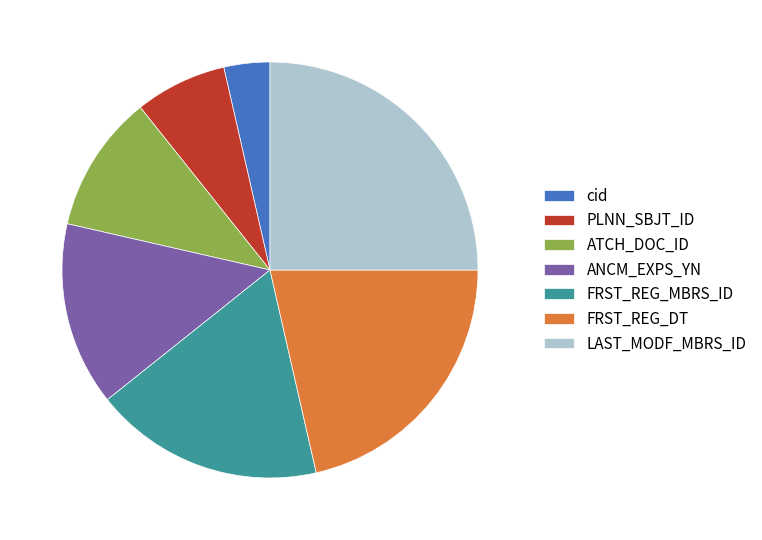

Combined, do FRST_REG_DT and cid account for over 50%?

No